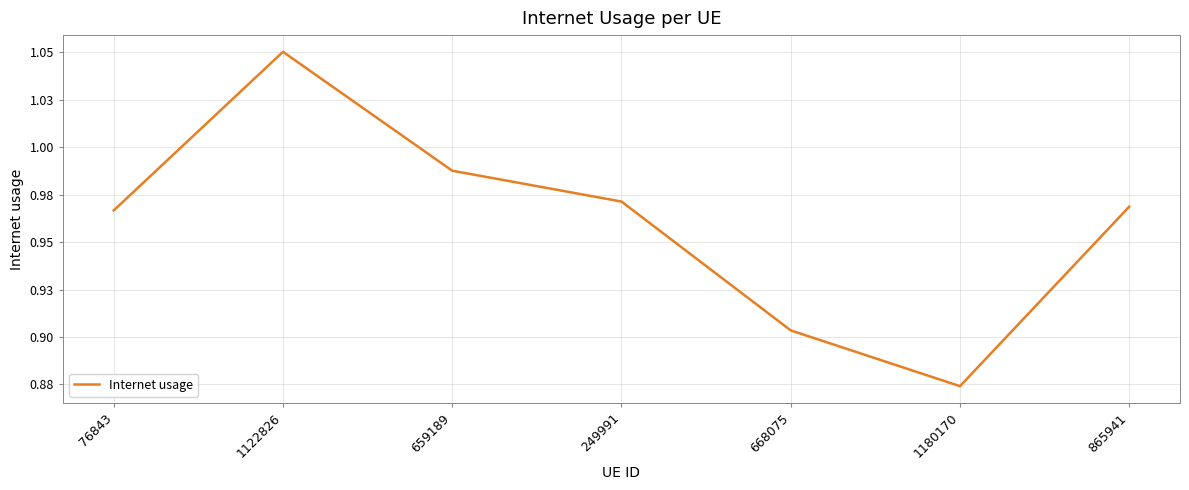

Rank the categories by value from highest to lowest.

1122826, 659189, 249991, 865941, 76843, 668075, 1180170